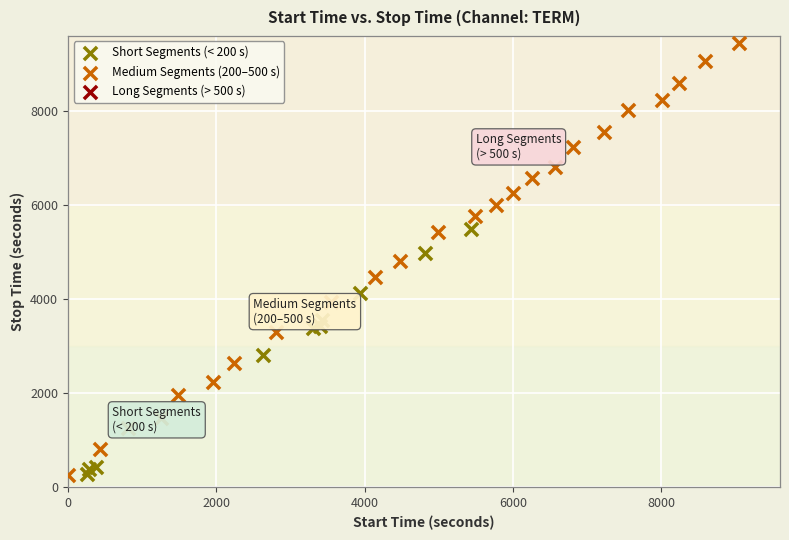

Which series has the widest spread of Y values?

Medium Segments (200–500 s)